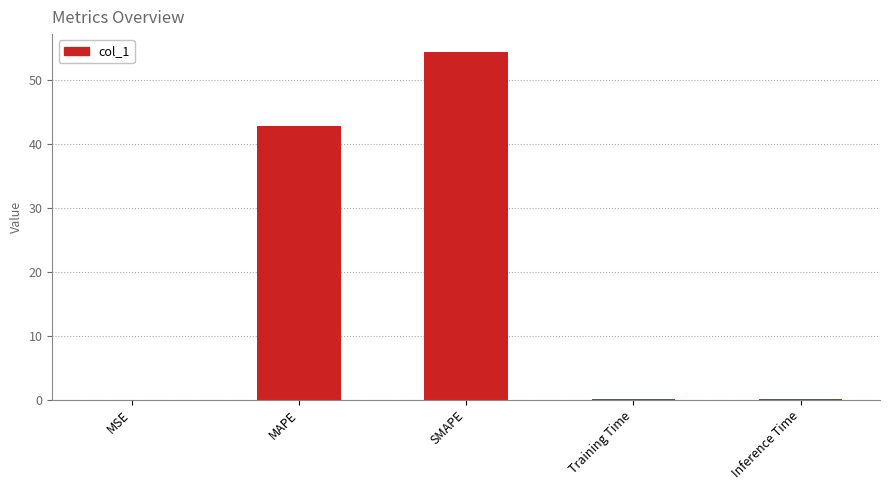

Which has a higher value, SMAPE or Inference Time?

SMAPE